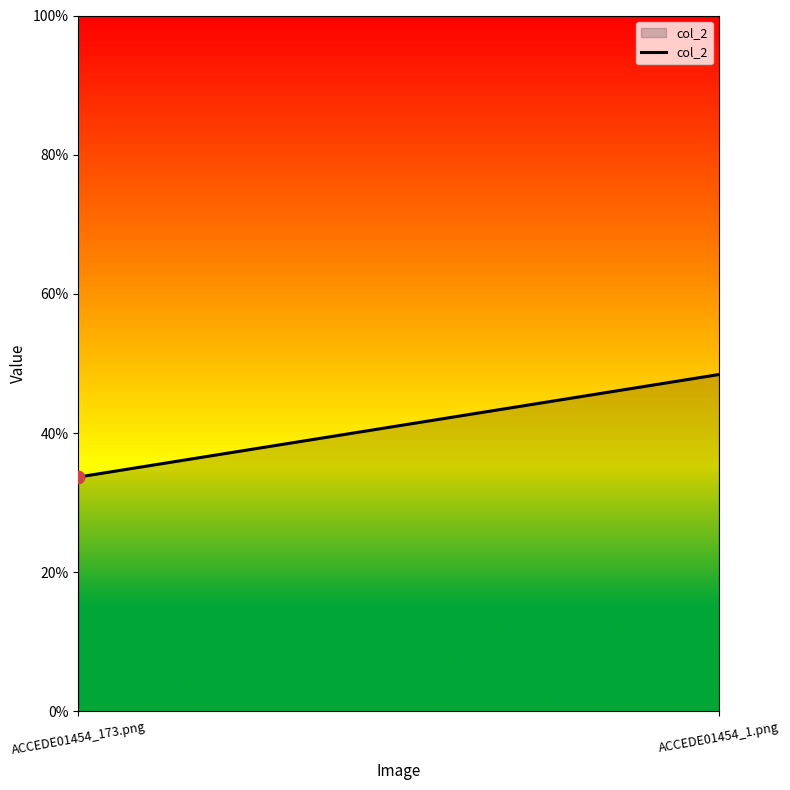

What is the change in value from ACCEDE01454_173.png to ACCEDE01454_1.png?

+0.1